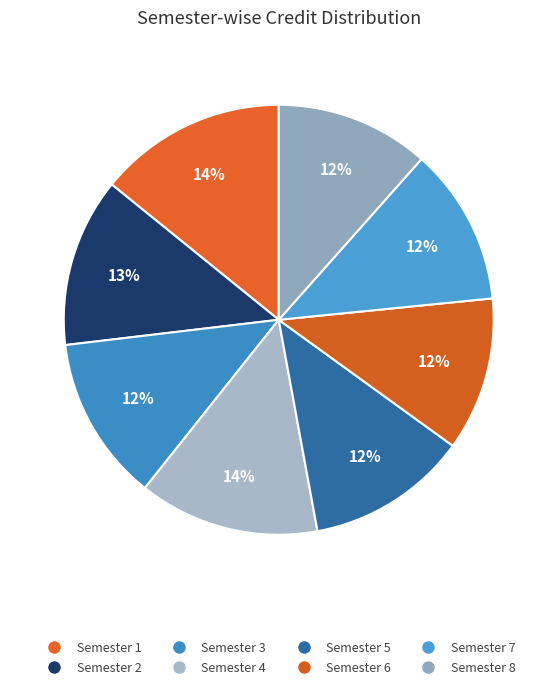

Does any single category account for the majority?

No